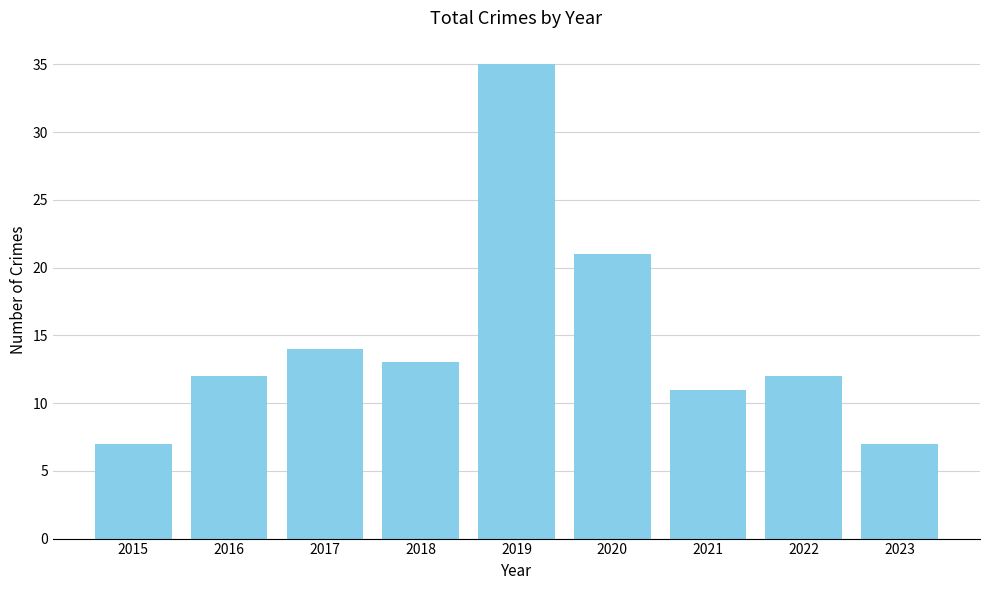

What is the value of the 1st bar from the left?

7